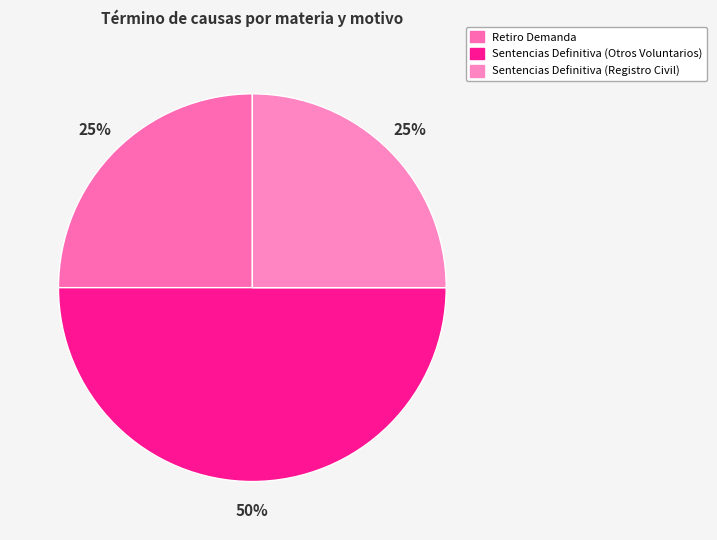

Approximately how many times larger is the value at Sentencias Definitiva (Registro Civil) compared to Retiro Demanda?

1.0